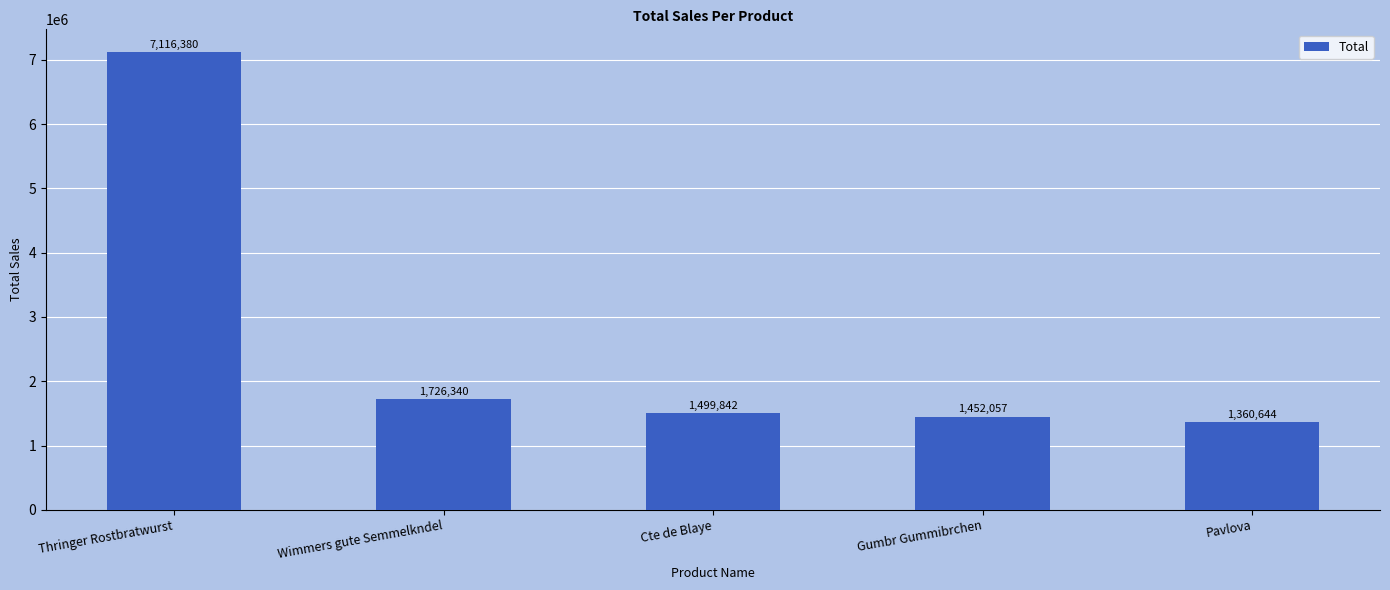

What is the smallest value displayed?

1360644